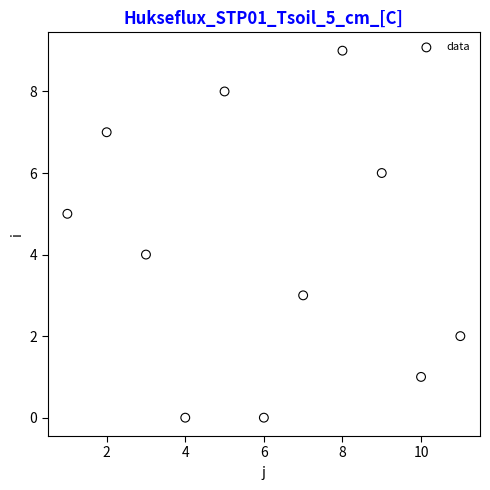

What is the range of X values (max minus min)?

10